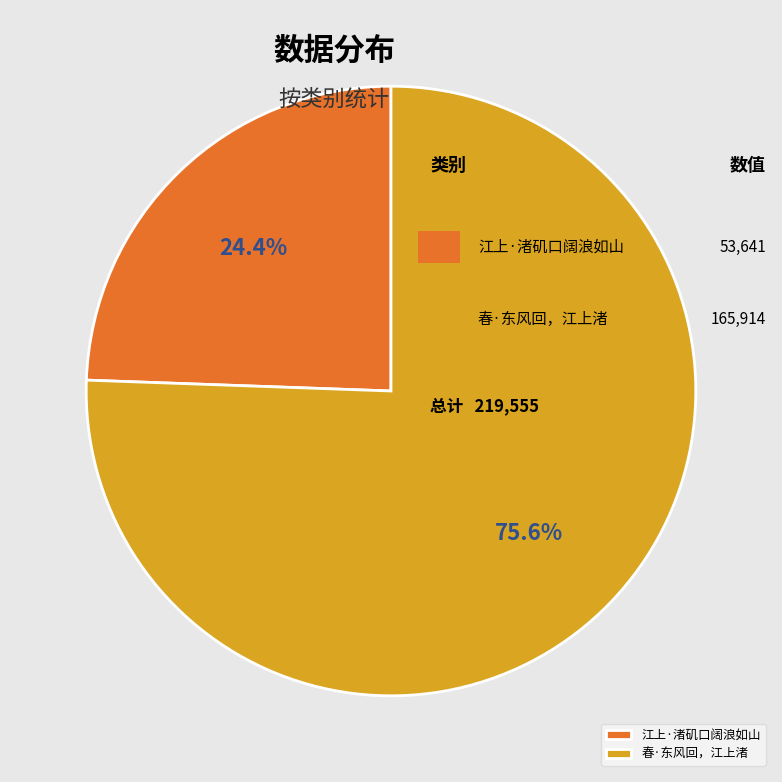

To the nearest percent, what is the average slice percentage?

50%